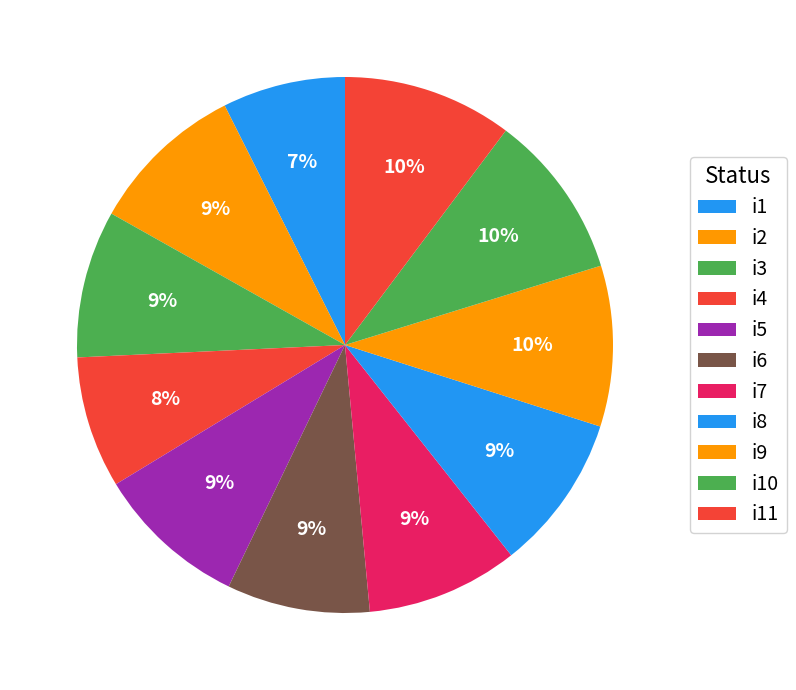

To the nearest percent, what percentage of the pie is i7?

9%